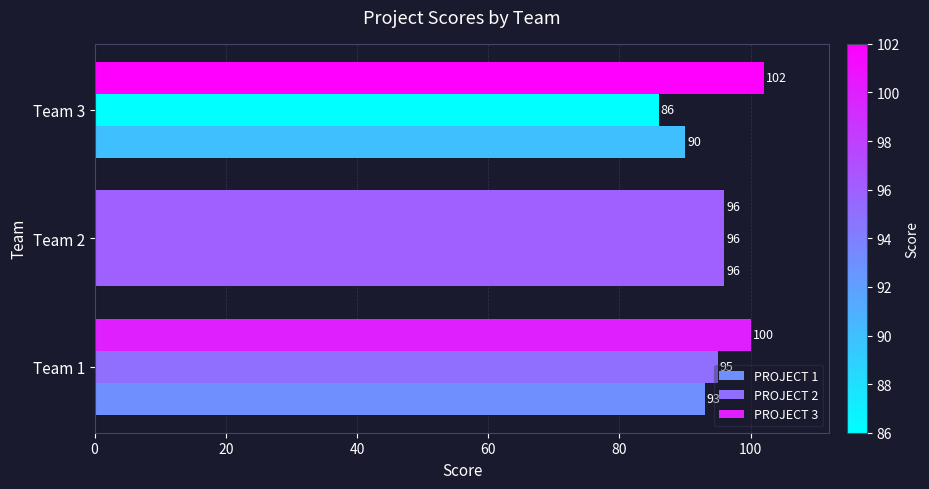

At how many categories does at least one series exceed 100?

1